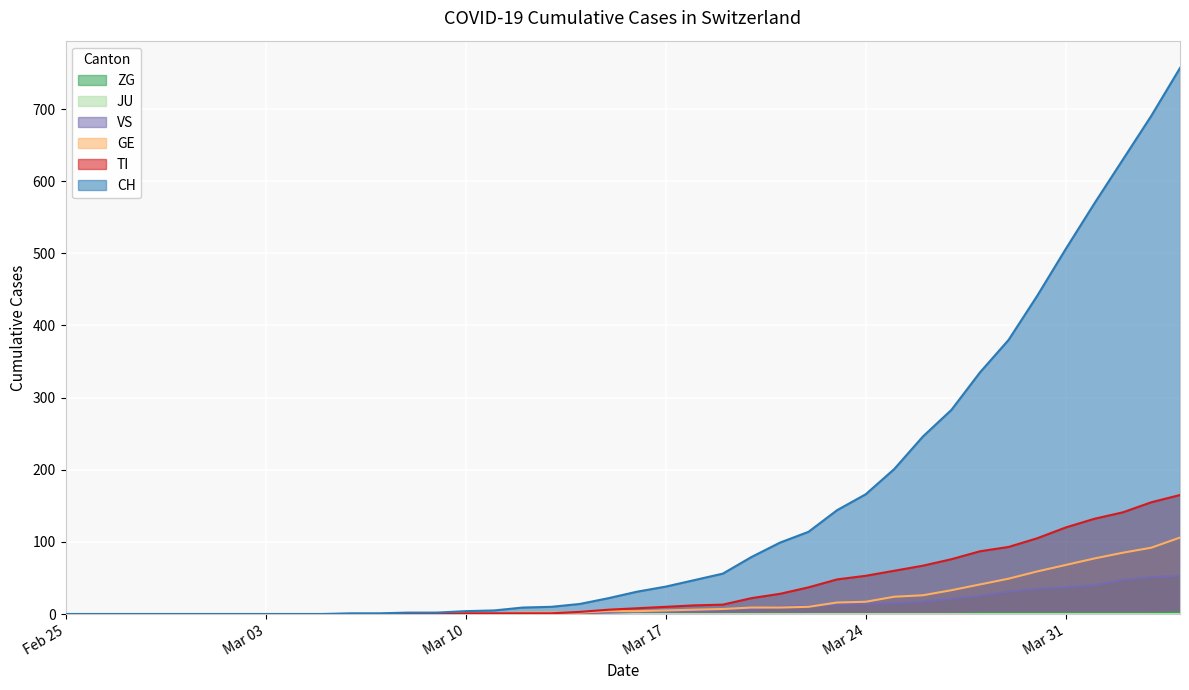

Which series has the largest total across all categories?

CH